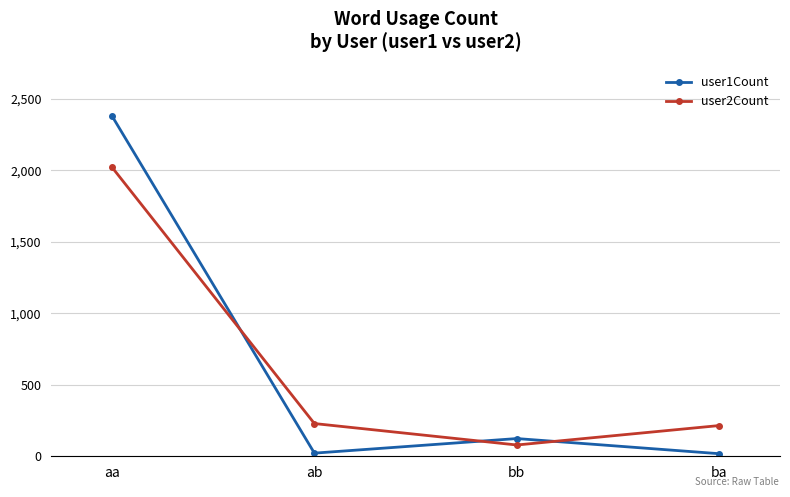

At which category is the sum across all series the highest?

aa